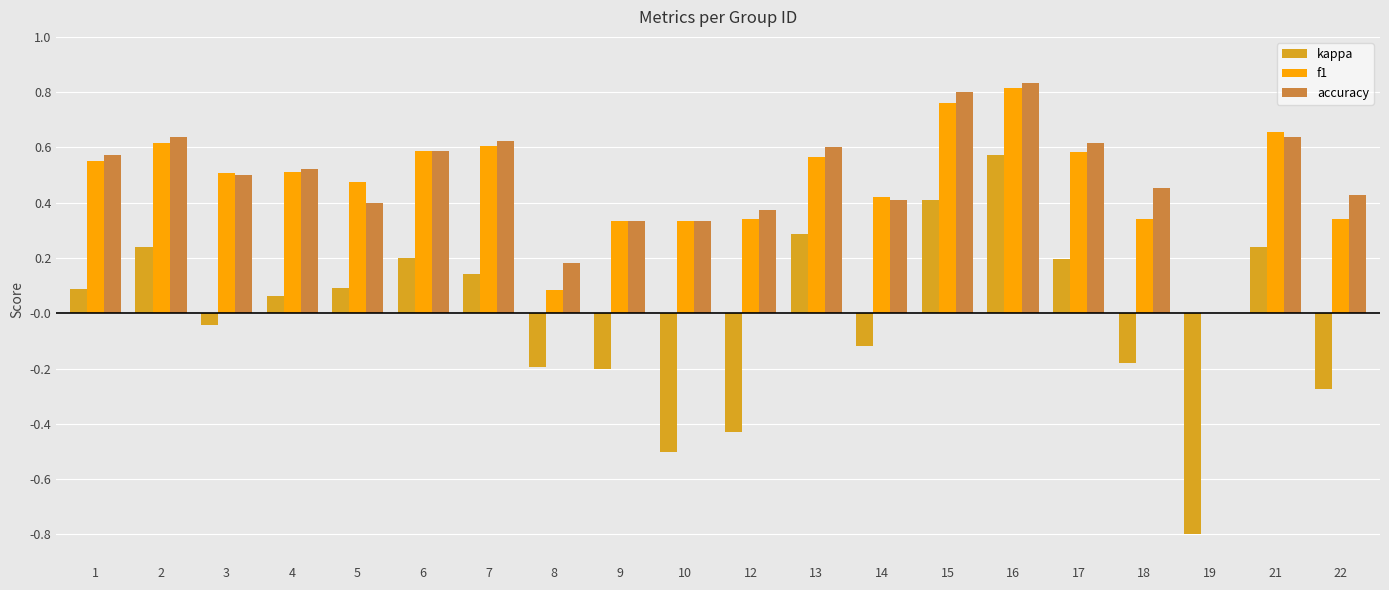

Is the value of accuracy at 16 greater than the value of f1 at 12?

Yes